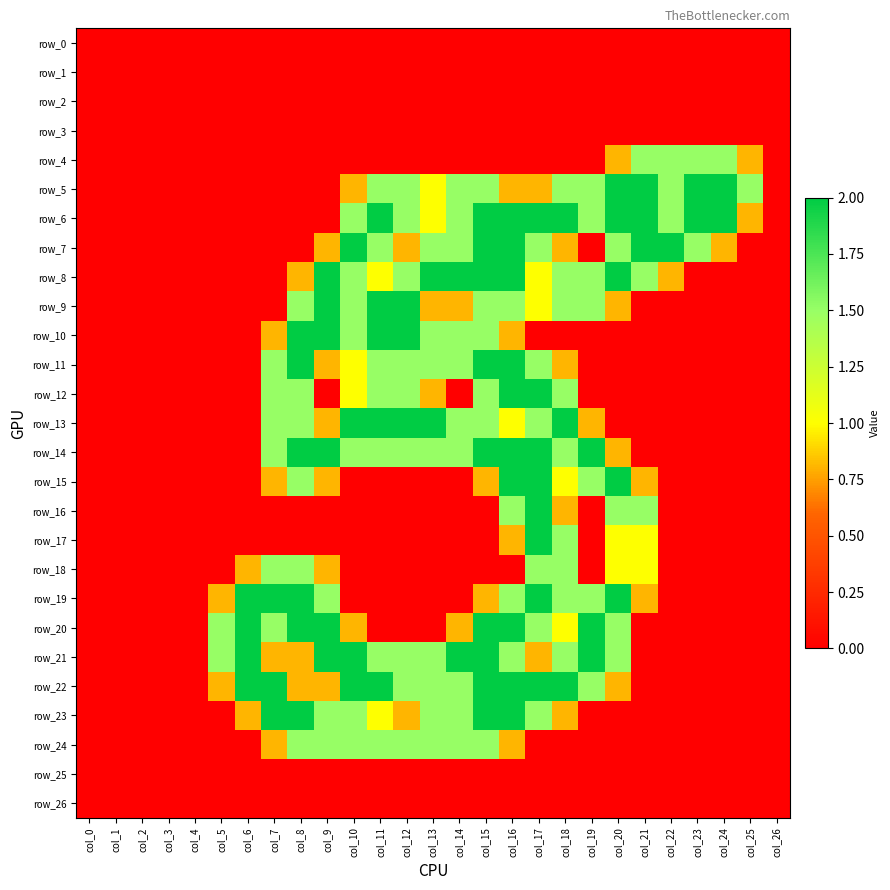

Reading right to left, list all the values displayed in this chart.

row_0: 0.0	0.0	0.0	0.0	0.0	0.0	0.0	0.0	0.0	0.0	0.0	0.0	0.0	0.0	0.0	0.0	0.0	0.0	0.0	0.0	0.0	0.0	0.0	0.0	0.0	0.0	0.0
row_1: 0.0	0.0	0.0	0.0	0.0	0.0	0.0	0.0	0.0	0.0	0.0	0.0	0.0	0.0	0.0	0.0	0.0	0.0	0.0	0.0	0.0	0.0	0.0	0.0	0.0	0.0	0.0
row_2: 0.0	0.0	0.0	0.0	0.0	0.0	0.0	0.0	0.0	0.0	0.0	0.0	0.0	0.0	0.0	0.0	0.0	0.0	0.0	0.0	0.0	0.0	0.0	0.0	0.0	0.0	0.0
row_3: 0.0	0.0	0.0	0.0	0.0	0.0	0.0	0.0	0.0	0.0	0.0	0.0	0.0	0.0	0.0	0.0	0.0	0.0	0.0	0.0	0.0	0.0	0.0	0.0	0.0	0.0	0.0
row_4: 0.0	0.8	1.5	1.5	1.5	1.5	0.8	0.0	0.0	0.0	0.0	0.0	0.0	0.0	0.0	0.0	0.0	0.0	0.0	0.0	0.0	0.0	0.0	0.0	0.0	0.0	0.0
row_5: 0.0	1.5	2.0	2.0	1.5	2.0	2.0	1.5	1.5	0.8	0.8	1.5	1.5	1.0	1.5	1.5	0.8	0.0	0.0	0.0	0.0	0.0	0.0	0.0	0.0	0.0	0.0
row_6: 0.0	0.8	2.0	2.0	1.5	2.0	2.0	1.5	2.0	2.0	2.0	2.0	1.5	1.0	1.5	2.0	1.5	0.0	0.0	0.0	0.0	0.0	0.0	0.0	0.0	0.0	0.0
row_7: 0.0	0.0	0.8	1.5	2.0	2.0	1.5	0.0	0.8	1.5	2.0	2.0	1.5	1.5	0.8	1.5	2.0	0.8	0.0	0.0	0.0	0.0	0.0	0.0	0.0	0.0	0.0
row_8: 0.0	0.0	0.0	0.0	0.8	1.5	2.0	1.5	1.5	1.0	2.0	2.0	2.0	2.0	1.5	1.0	1.5	2.0	0.8	0.0	0.0	0.0	0.0	0.0	0.0	0.0	0.0
row_9: 0.0	0.0	0.0	0.0	0.0	0.0	0.8	1.5	1.5	1.0	1.5	1.5	0.8	0.8	2.0	2.0	1.5	2.0	1.5	0.0	0.0	0.0	0.0	0.0	0.0	0.0	0.0
row_10: 0.0	0.0	0.0	0.0	0.0	0.0	0.0	0.0	0.0	0.0	0.8	1.5	1.5	1.5	2.0	2.0	1.5	2.0	2.0	0.8	0.0	0.0	0.0	0.0	0.0	0.0	0.0
row_11: 0.0	0.0	0.0	0.0	0.0	0.0	0.0	0.0	0.8	1.5	2.0	2.0	1.5	1.5	1.5	1.5	1.0	0.8	2.0	1.5	0.0	0.0	0.0	0.0	0.0	0.0	0.0
row_12: 0.0	0.0	0.0	0.0	0.0	0.0	0.0	0.0	1.5	2.0	2.0	1.5	0.0	0.8	1.5	1.5	1.0	0.0	1.5	1.5	0.0	0.0	0.0	0.0	0.0	0.0	0.0
row_13: 0.0	0.0	0.0	0.0	0.0	0.0	0.0	0.8	2.0	1.5	1.0	1.5	1.5	2.0	2.0	2.0	2.0	0.8	1.5	1.5	0.0	0.0	0.0	0.0	0.0	0.0	0.0
row_14: 0.0	0.0	0.0	0.0	0.0	0.0	0.8	2.0	1.5	2.0	2.0	2.0	1.5	1.5	1.5	1.5	1.5	2.0	2.0	1.5	0.0	0.0	0.0	0.0	0.0	0.0	0.0
row_15: 0.0	0.0	0.0	0.0	0.0	0.8	2.0	1.5	1.0	2.0	2.0	0.8	0.0	0.0	0.0	0.0	0.0	0.8	1.5	0.8	0.0	0.0	0.0	0.0	0.0	0.0	0.0
row_16: 0.0	0.0	0.0	0.0	0.0	1.5	1.5	0.0	0.8	2.0	1.5	0.0	0.0	0.0	0.0	0.0	0.0	0.0	0.0	0.0	0.0	0.0	0.0	0.0	0.0	0.0	0.0
row_17: 0.0	0.0	0.0	0.0	0.0	1.0	1.0	0.0	1.5	2.0	0.8	0.0	0.0	0.0	0.0	0.0	0.0	0.0	0.0	0.0	0.0	0.0	0.0	0.0	0.0	0.0	0.0
row_18: 0.0	0.0	0.0	0.0	0.0	1.0	1.0	0.0	1.5	1.5	0.0	0.0	0.0	0.0	0.0	0.0	0.0	0.8	1.5	1.5	0.8	0.0	0.0	0.0	0.0	0.0	0.0
row_19: 0.0	0.0	0.0	0.0	0.0	0.8	2.0	1.5	1.5	2.0	1.5	0.8	0.0	0.0	0.0	0.0	0.0	1.5	2.0	2.0	2.0	0.8	0.0	0.0	0.0	0.0	0.0
row_20: 0.0	0.0	0.0	0.0	0.0	0.0	1.5	2.0	1.0	1.5	2.0	2.0	0.8	0.0	0.0	0.0	0.8	2.0	2.0	1.5	2.0	1.5	0.0	0.0	0.0	0.0	0.0
row_21: 0.0	0.0	0.0	0.0	0.0	0.0	1.5	2.0	1.5	0.8	1.5	2.0	2.0	1.5	1.5	1.5	2.0	2.0	0.8	0.8	2.0	1.5	0.0	0.0	0.0	0.0	0.0
row_22: 0.0	0.0	0.0	0.0	0.0	0.0	0.8	1.5	2.0	2.0	2.0	2.0	1.5	1.5	1.5	2.0	2.0	0.8	0.8	2.0	2.0	0.8	0.0	0.0	0.0	0.0	0.0
row_23: 0.0	0.0	0.0	0.0	0.0	0.0	0.0	0.0	0.8	1.5	2.0	2.0	1.5	1.5	0.8	1.0	1.5	1.5	2.0	2.0	0.8	0.0	0.0	0.0	0.0	0.0	0.0
row_24: 0.0	0.0	0.0	0.0	0.0	0.0	0.0	0.0	0.0	0.0	0.8	1.5	1.5	1.5	1.5	1.5	1.5	1.5	1.5	0.8	0.0	0.0	0.0	0.0	0.0	0.0	0.0
row_25: 0.0	0.0	0.0	0.0	0.0	0.0	0.0	0.0	0.0	0.0	0.0	0.0	0.0	0.0	0.0	0.0	0.0	0.0	0.0	0.0	0.0	0.0	0.0	0.0	0.0	0.0	0.0
row_26: 0.0	0.0	0.0	0.0	0.0	0.0	0.0	0.0	0.0	0.0	0.0	0.0	0.0	0.0	0.0	0.0	0.0	0.0	0.0	0.0	0.0	0.0	0.0	0.0	0.0	0.0	0.0